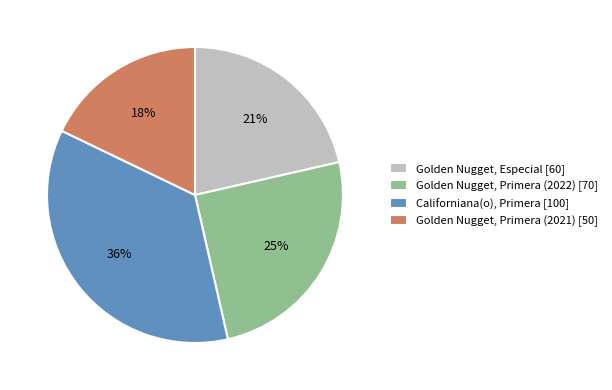

To the nearest percent, what is the difference between the largest and smallest slice percentages?

18%